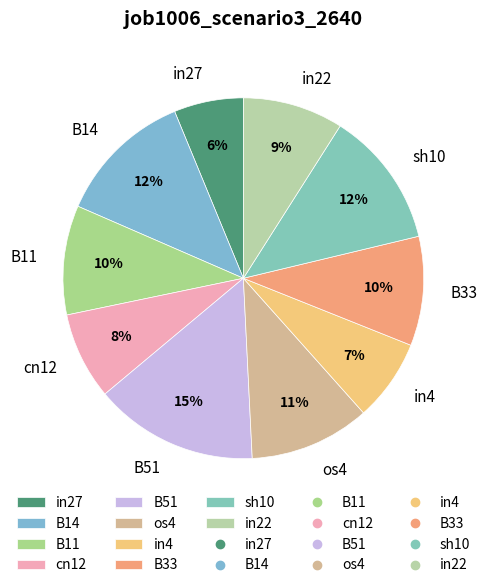

To the nearest percent, what portion does B33 represent?

10%